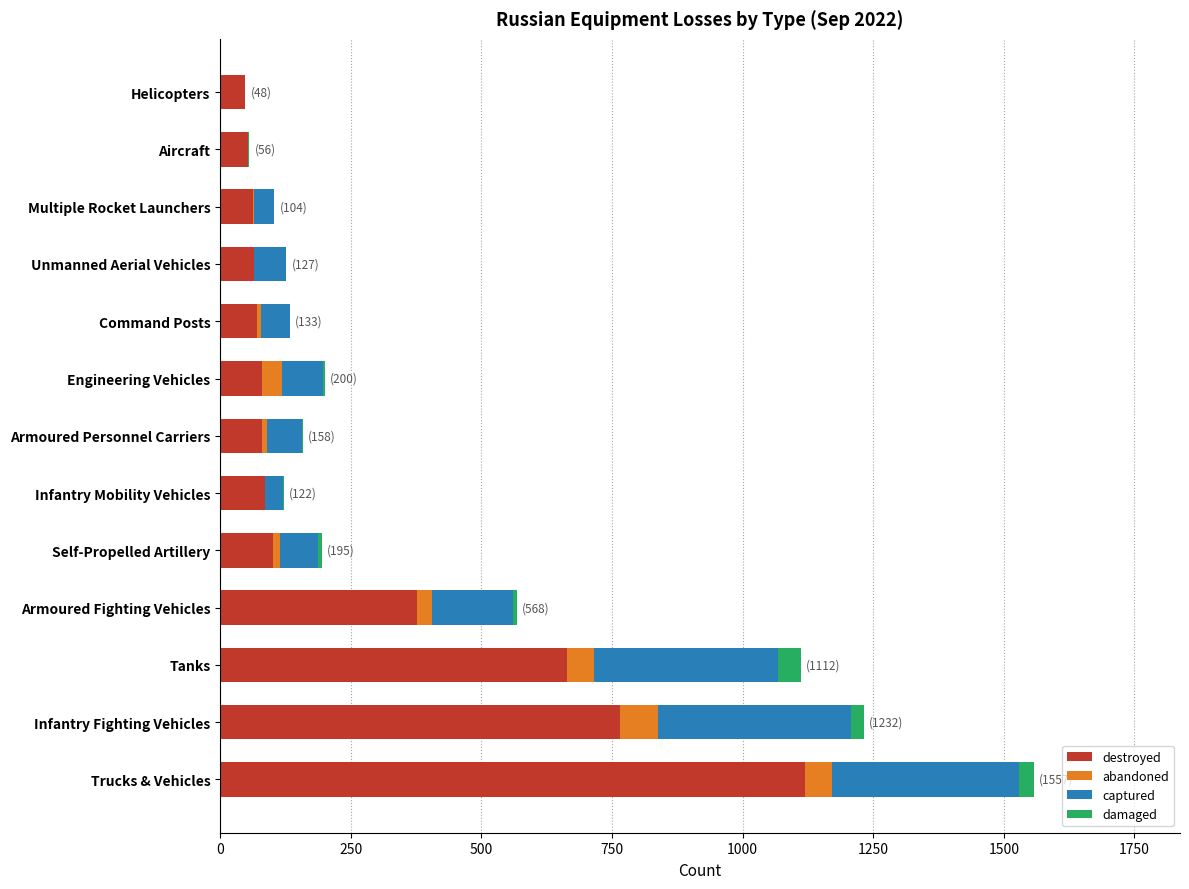

What are all the series names shown in the legend?

destroyed, abandoned, captured, damaged